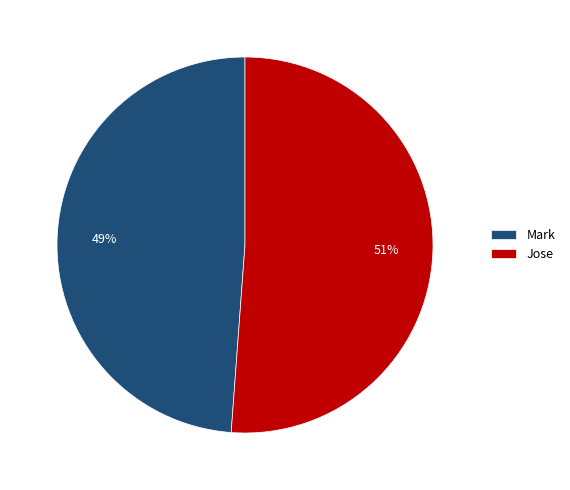

Rank the categories by value from highest to lowest.

Jose, Mark